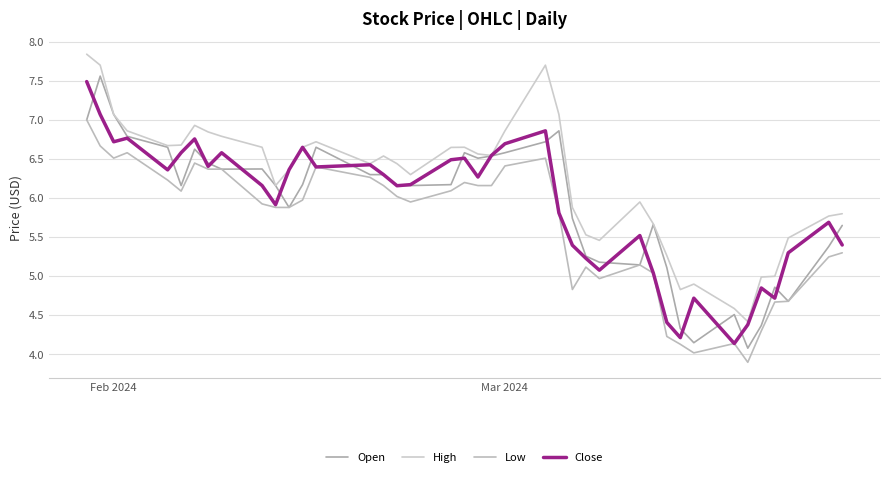

What is the value of the Close point at the 13th from the left?

6.6